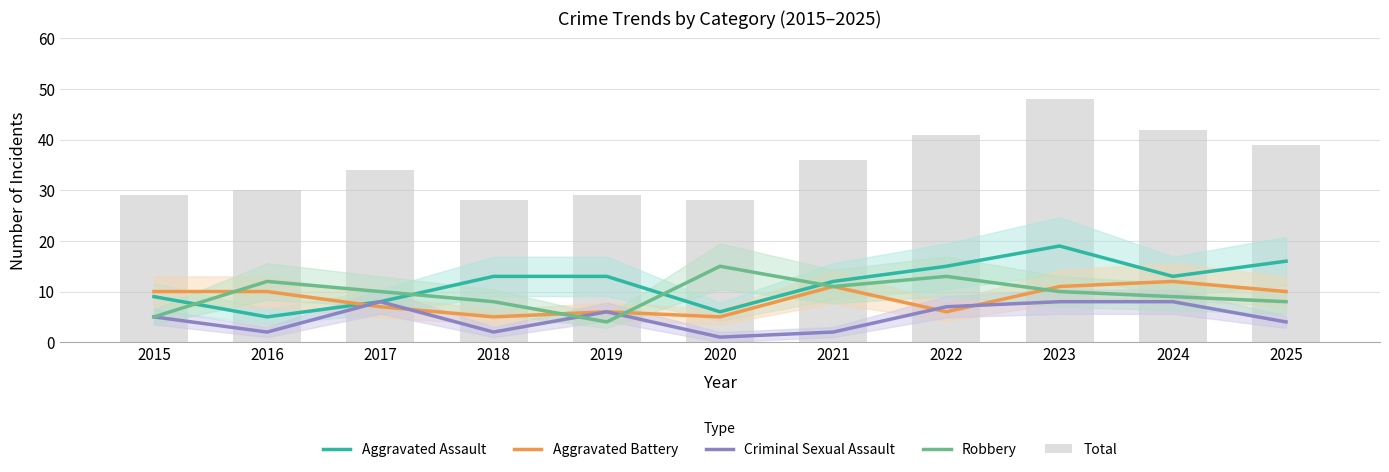

At which label does Total first exceed 34?

2021